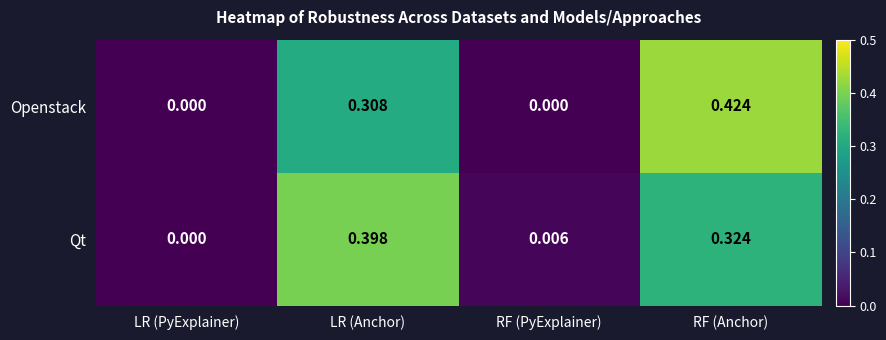

Is the value of Openstack at LR (Anchor) greater than the value of Qt at RF (Anchor)?

No